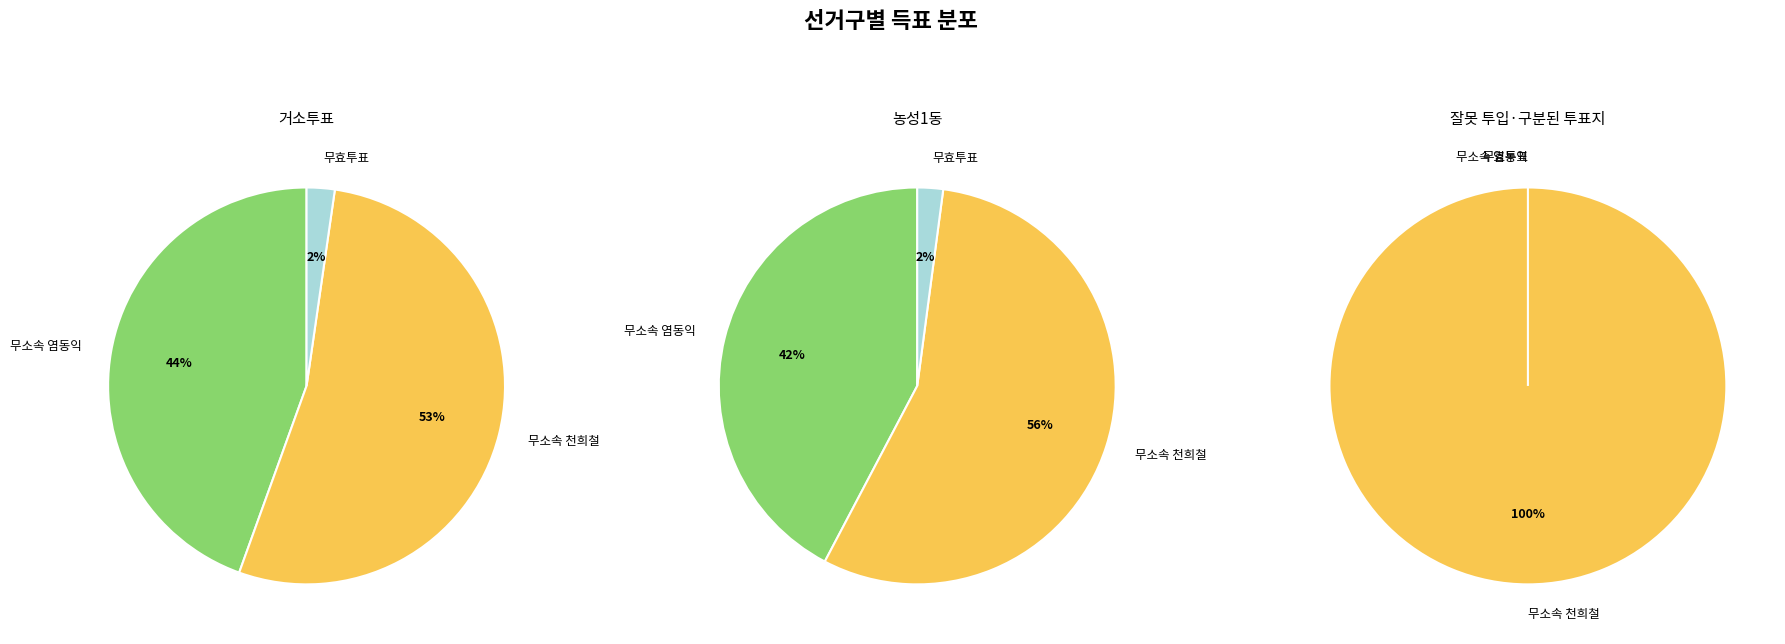

To the nearest percent, what is the combined percentage of 농성1동 and 거소투표?

100%